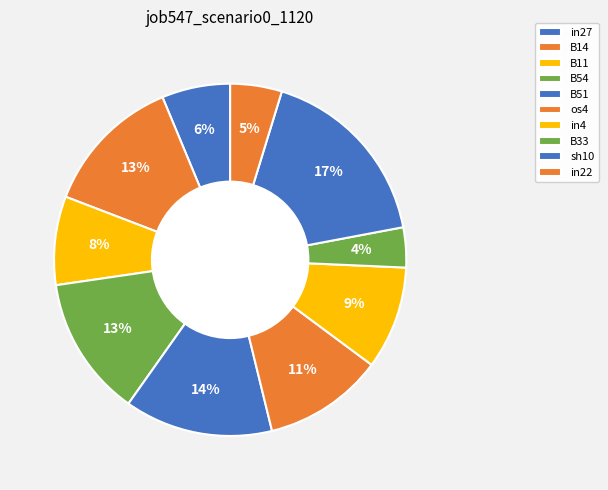

Which category has the smallest portion of the pie?

B33